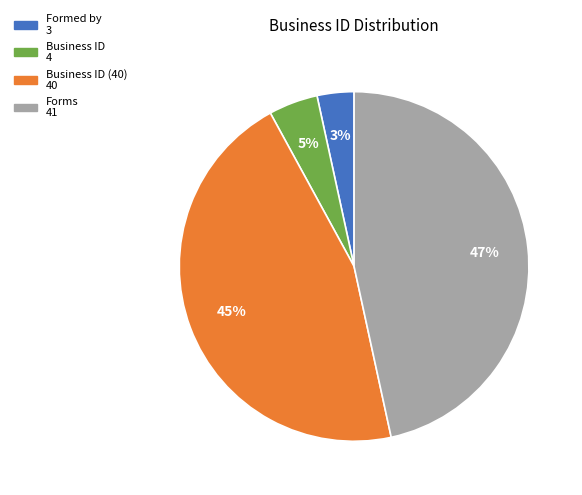

To the nearest percent, what is the average slice percentage?

25%